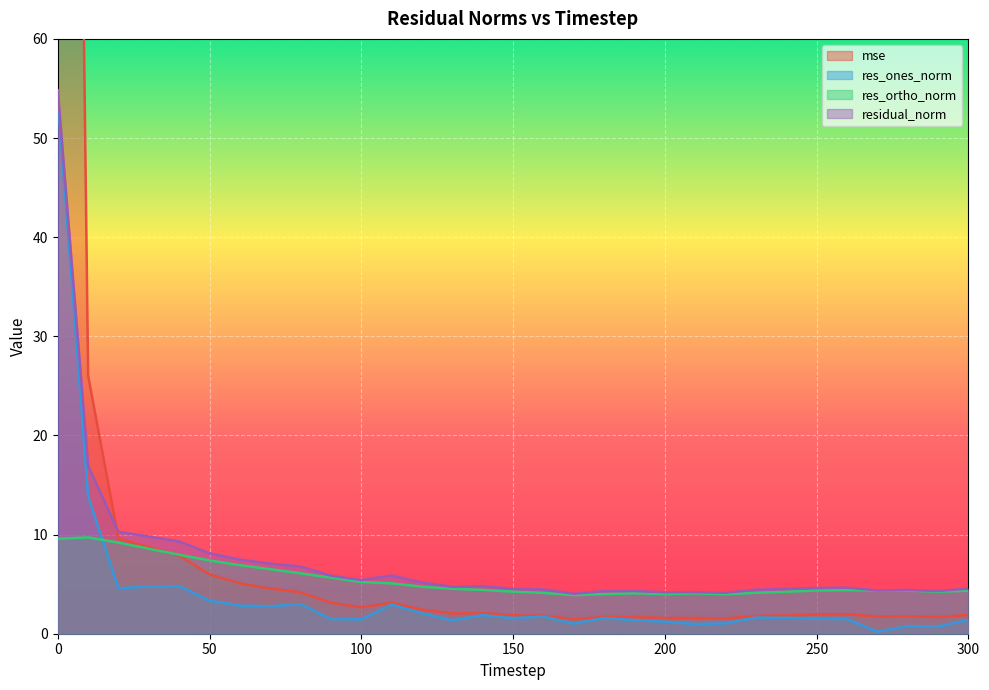

At which category does the chart reach its minimum across all series?

270